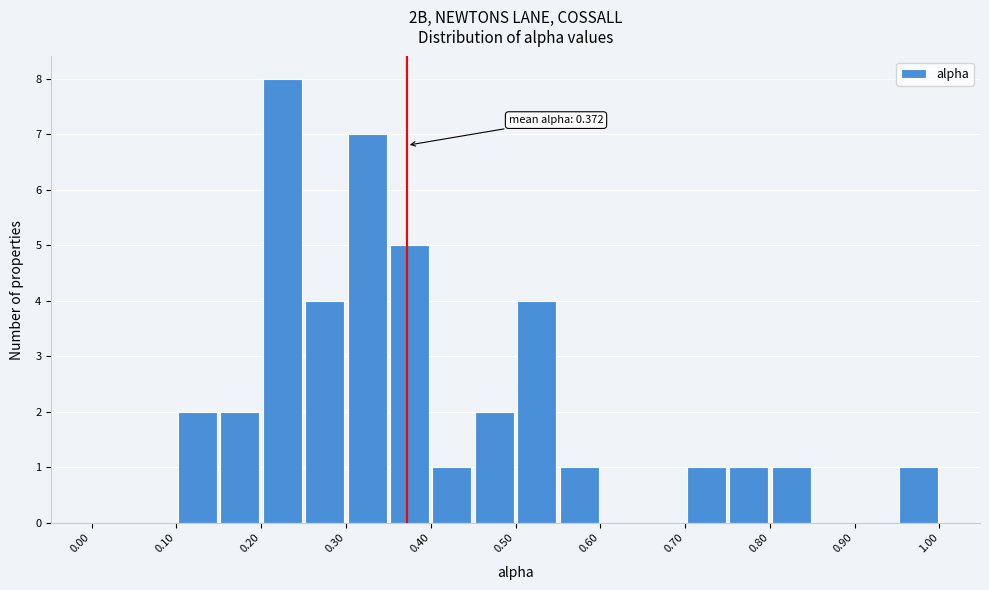

Which range on the x-axis has the tallest bar?

0.20 to 0.25